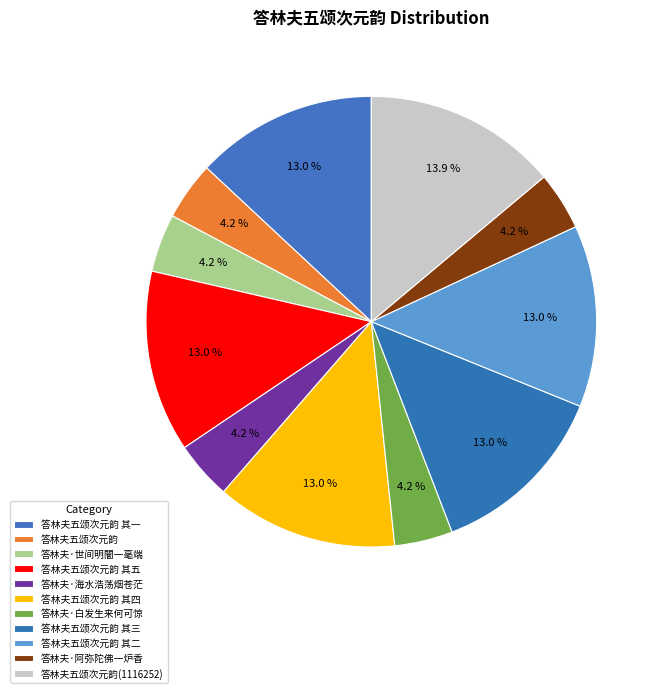

How many segments does this pie chart have?

11